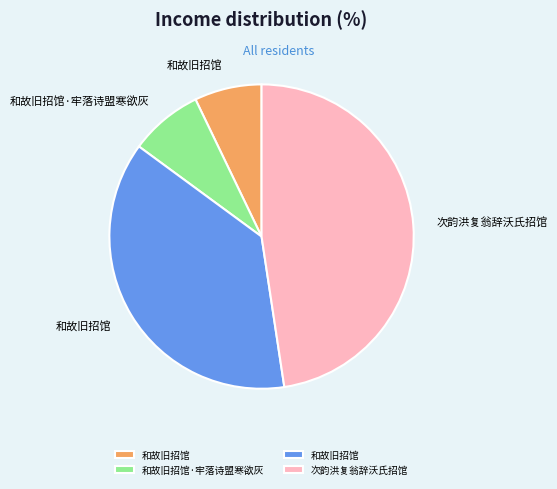

Does any single category account for the majority?

No